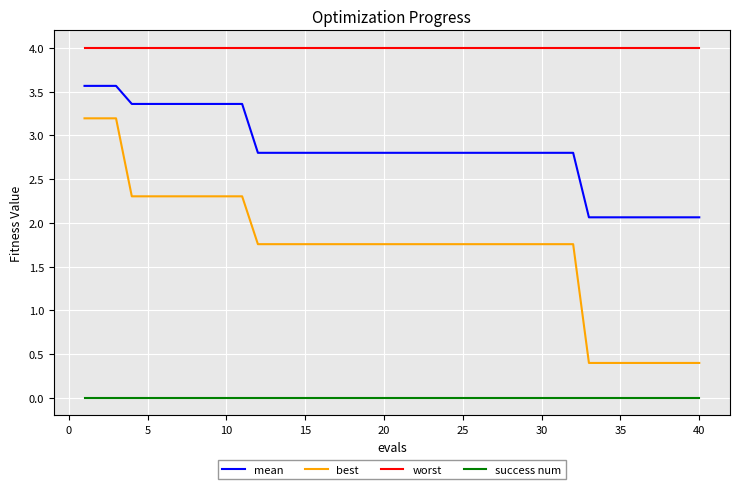

True or false: worst and success num intersect in this chart.

False